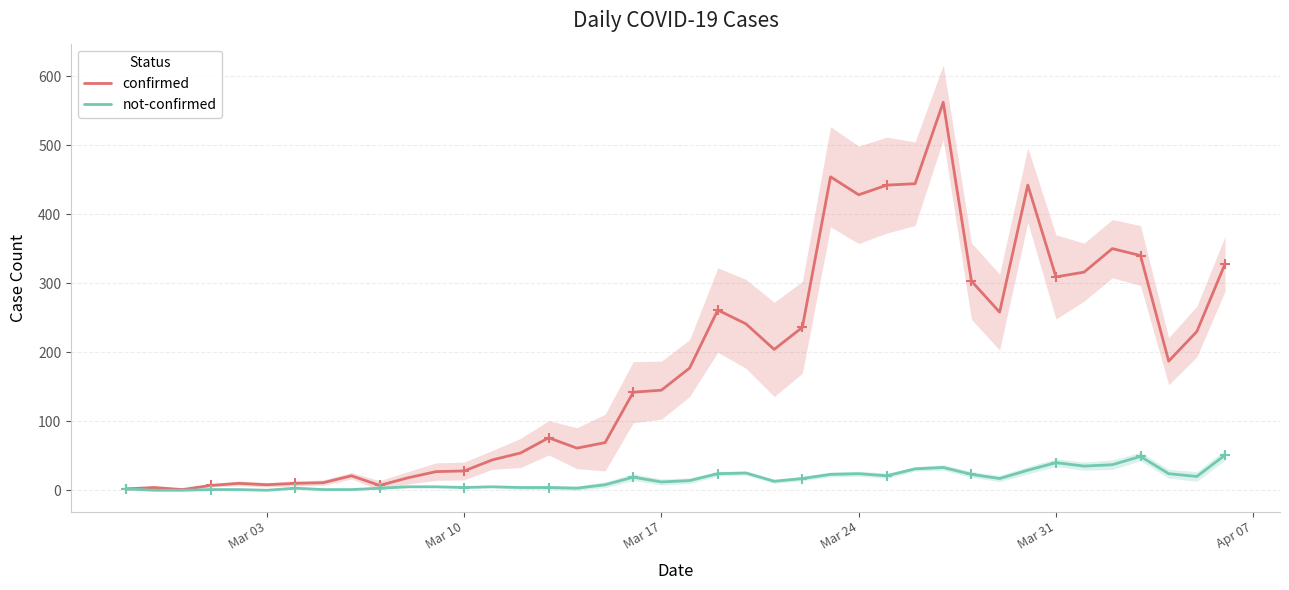

What is the difference between the maximum and minimum values in the not-confirmed series?

51